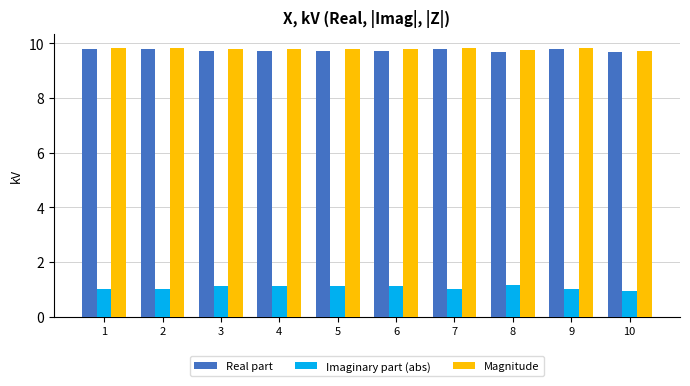

What is the total value across all series at 10?

20.3